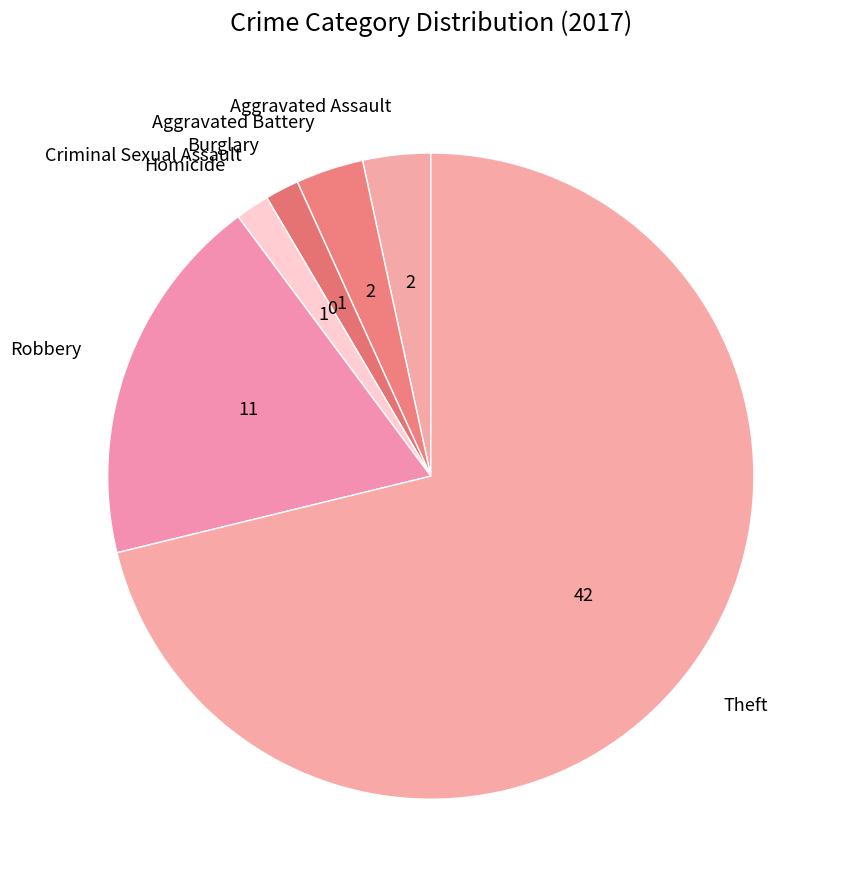

Do Burglary and Theft together represent more than half of the pie?

Yes